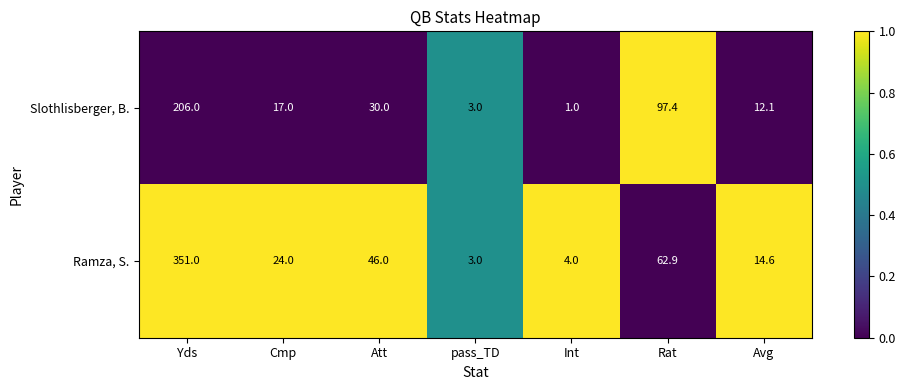

Reading left to right, what are all the values shown in this chart?

Slothlisberger, B.: 206.0	17.0	30.0	3.0	1.0	97.4	12.1
Ramza, S.: 351.0	24.0	46.0	3.0	4.0	62.9	14.6